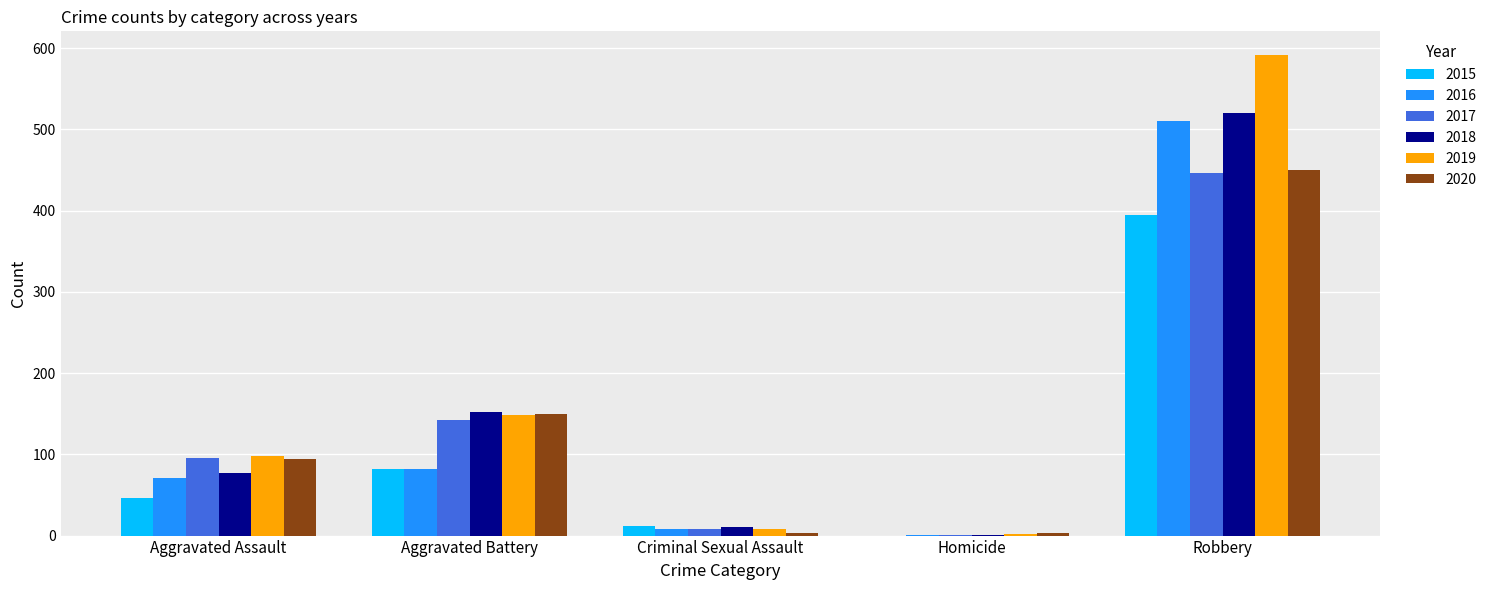

How many categories are shown in the chart?

5